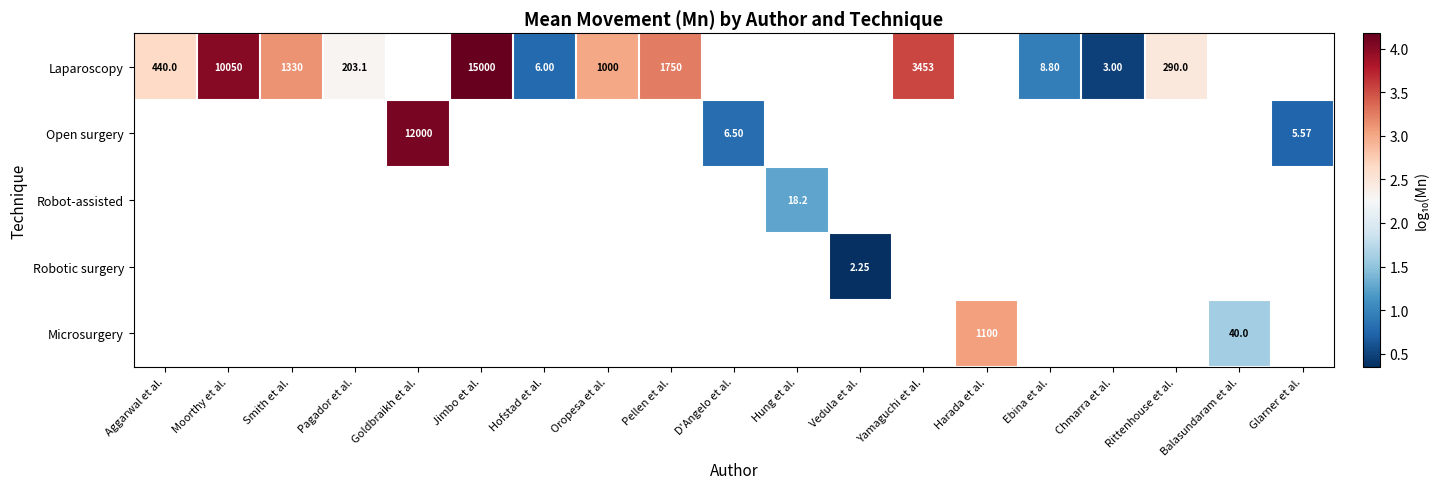

What is the greatest value displayed?

4.2